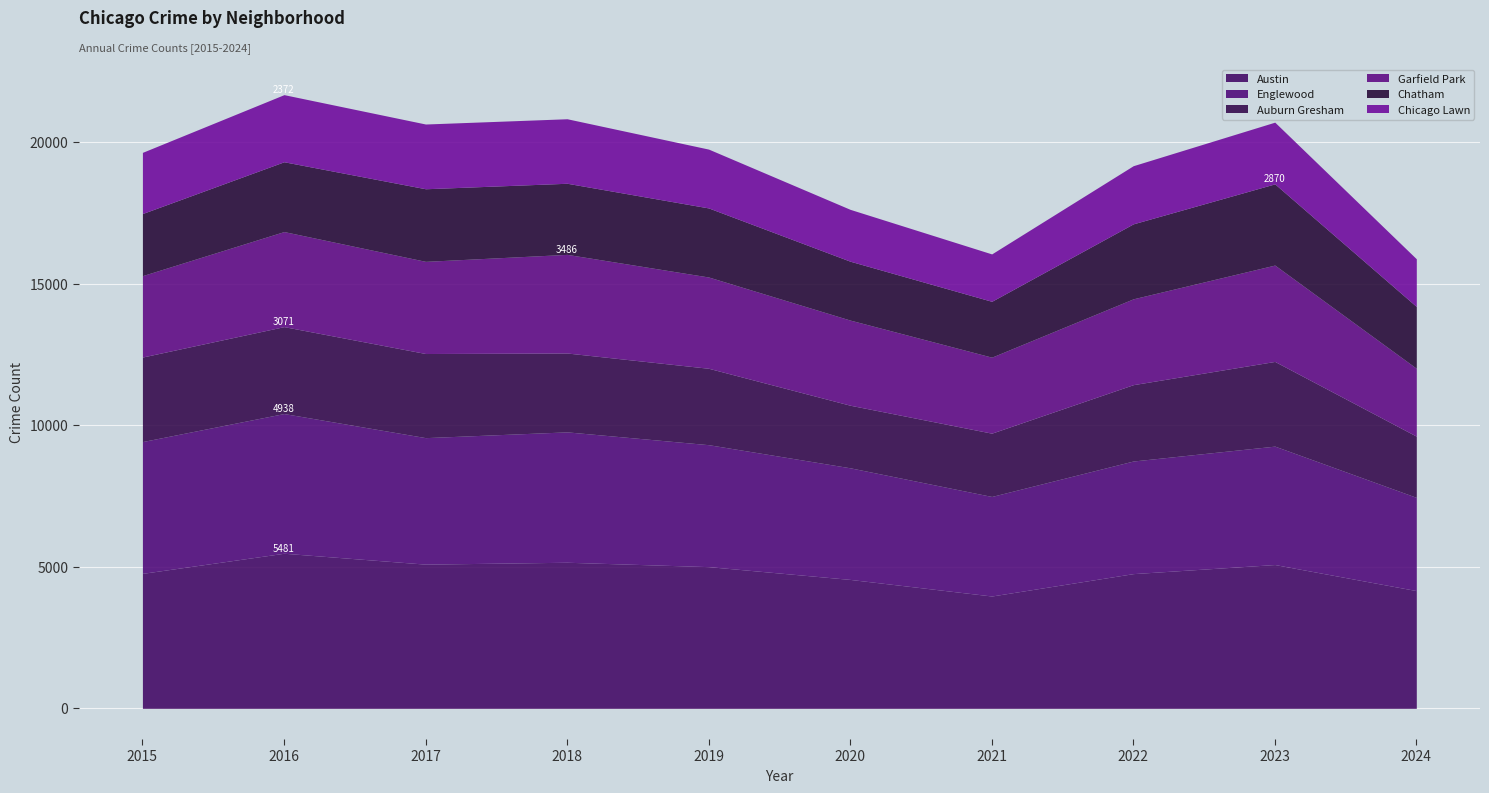

Which series has the largest range (max minus min)?

Englewood